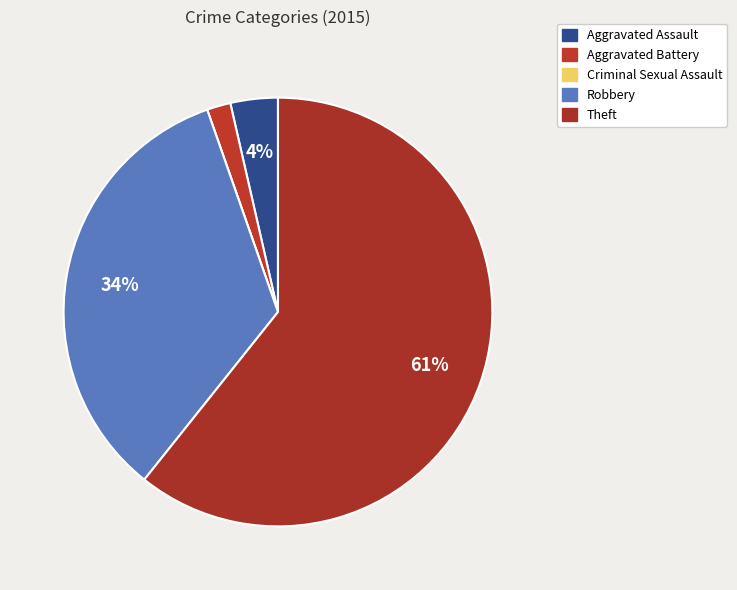

True or false: Robbery accounts for 34% of the total.

True